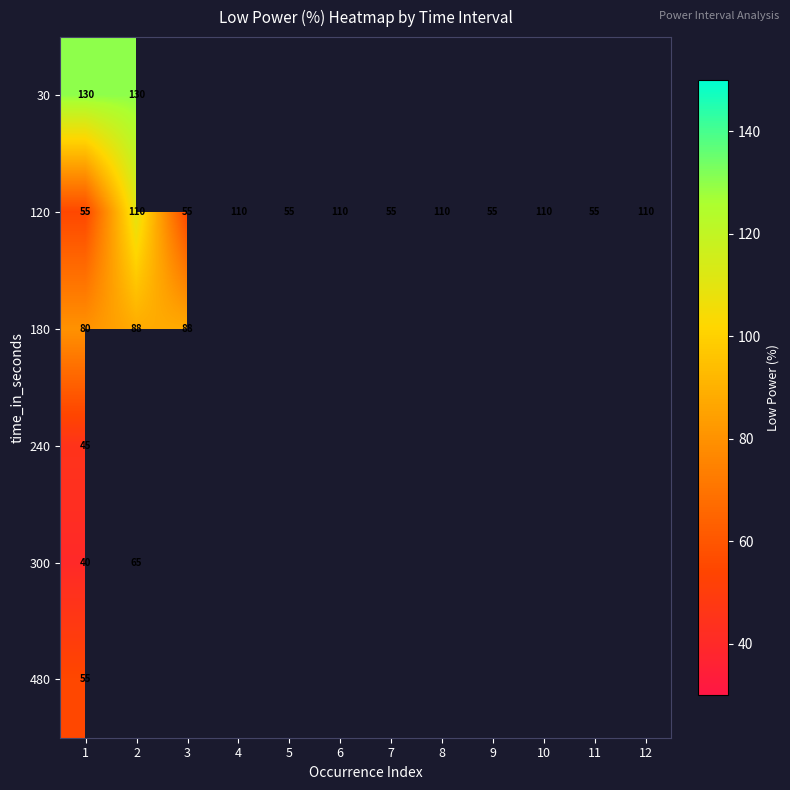

What is the sum of all 120 values?

990